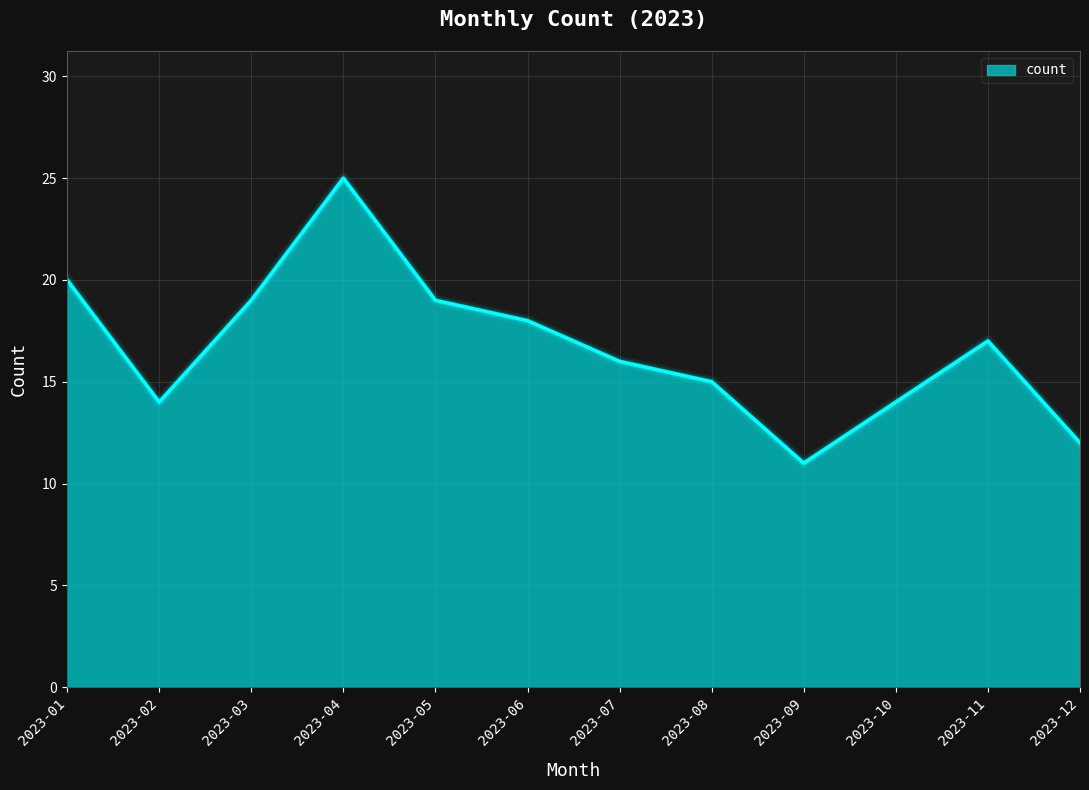

At which category does the data reach its first local valley?

2023-02